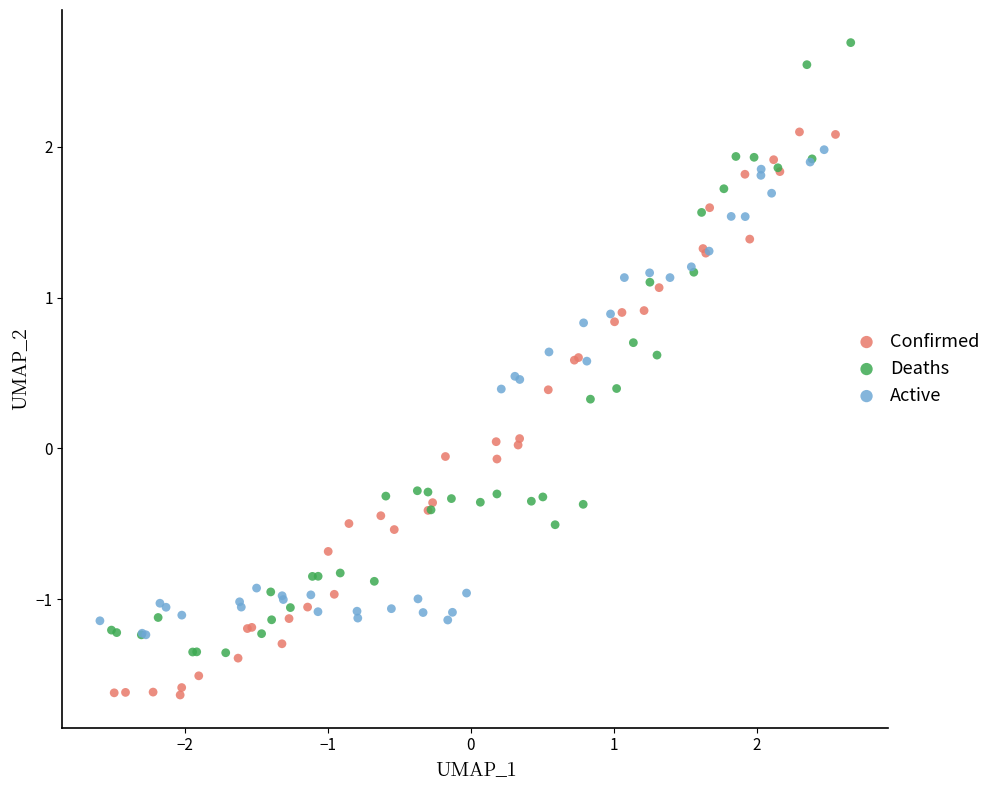

Which series has the widest spread of Y values?

Deaths